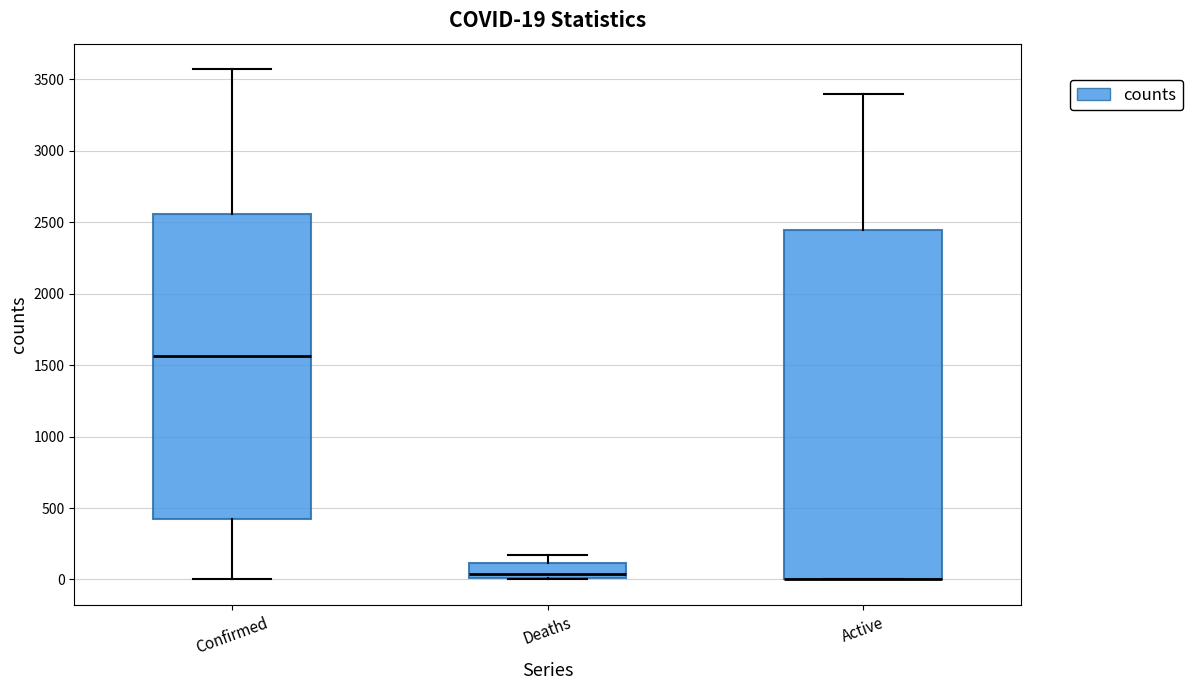

Comparing the boxes themselves (not the whiskers), which one is the tallest?

Active